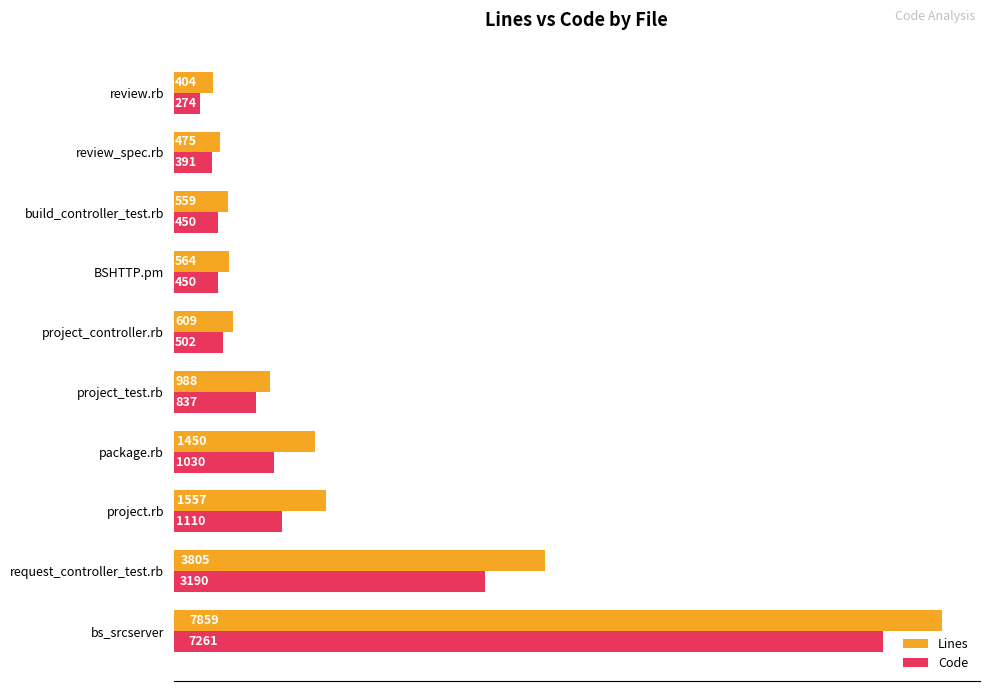

How many values in the Code series are below 837?

5